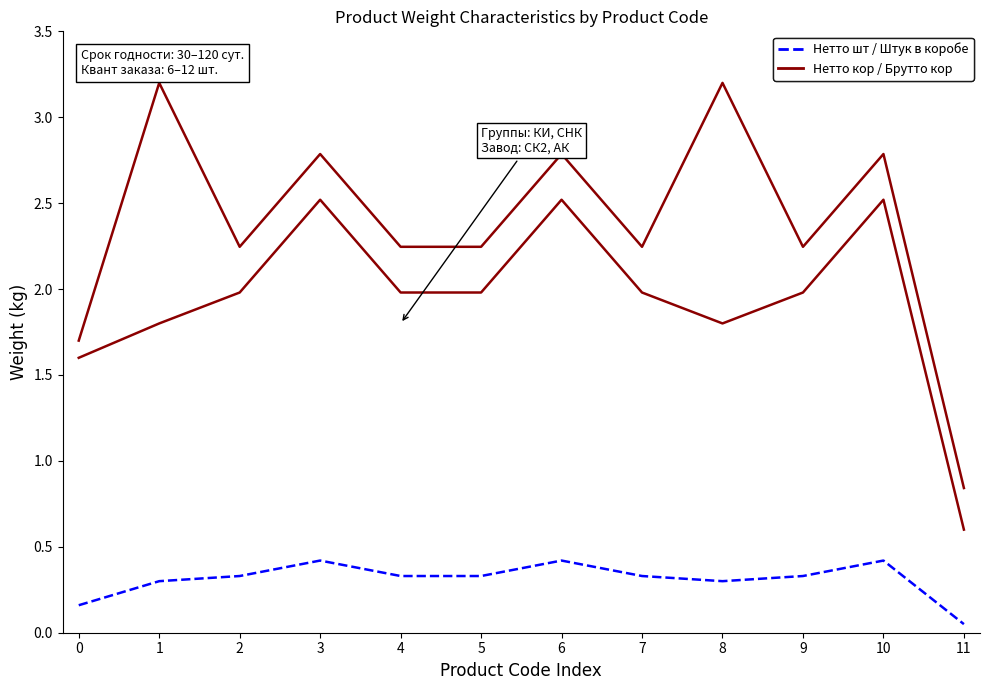

The Вес нетто короба, кг series shows 0.9 at 9. True or false?

False